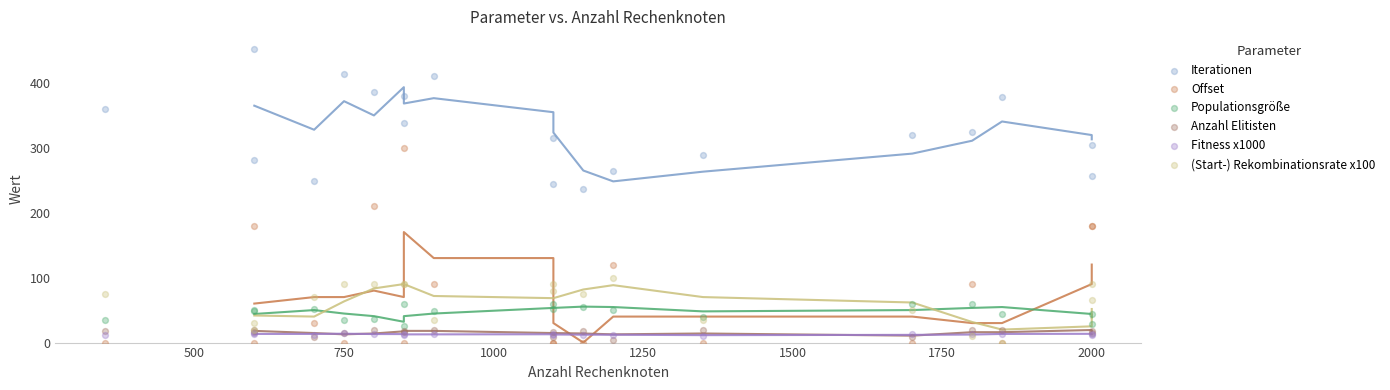

In the Iterationen series, what Y value is closest to 343?

337.7